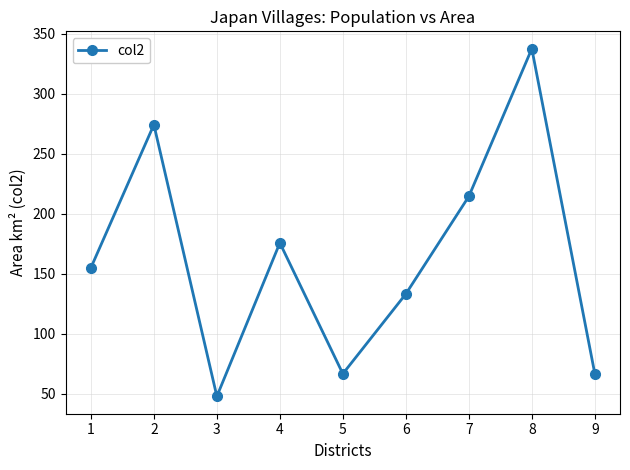

Where is the first local maximum?

2